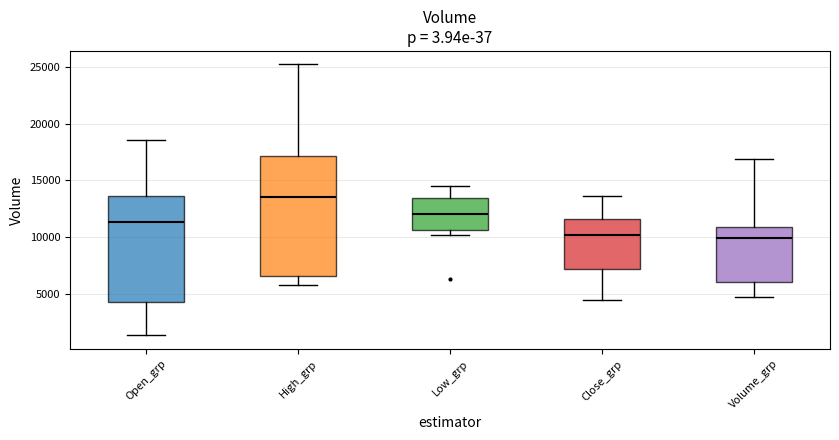

Where does the upper whisker of the box for Open_grp end on the y-axis? The values are not printed on the chart, so give them approximately, as read against the axis.

18500